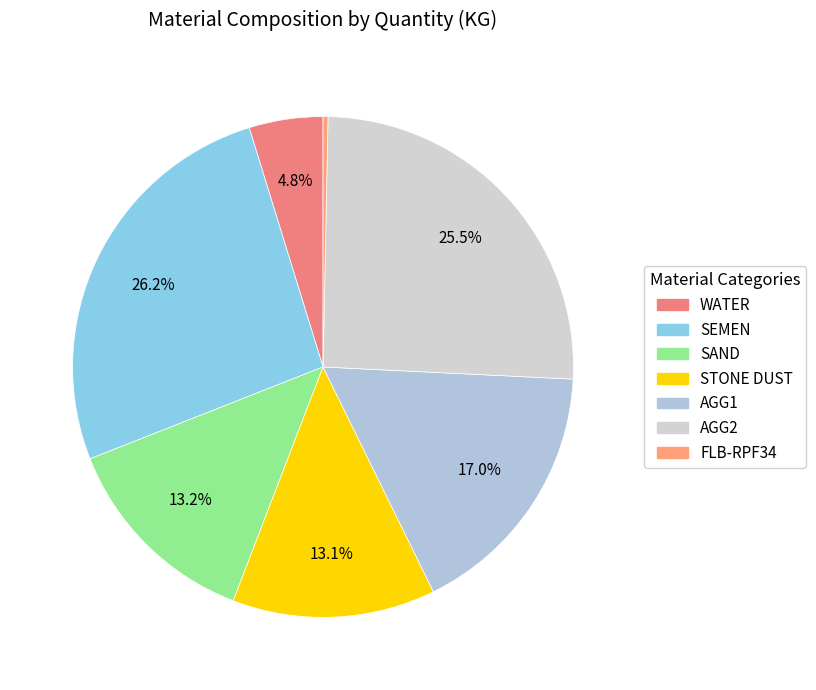

The SAND slice represents 6% of the pie. True or false?

False